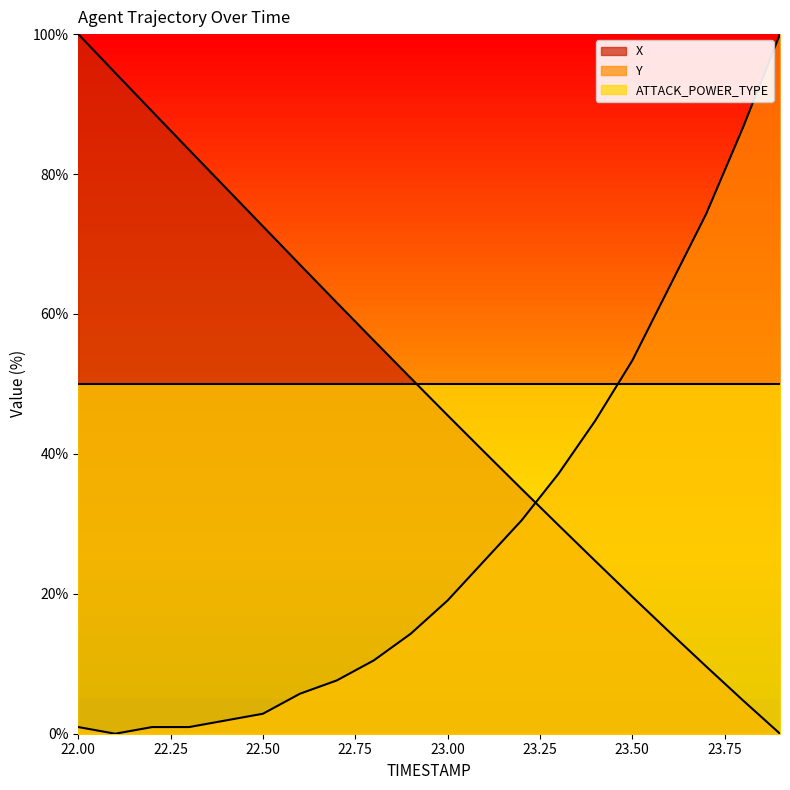

True or false: Y and X intersect in this chart.

True